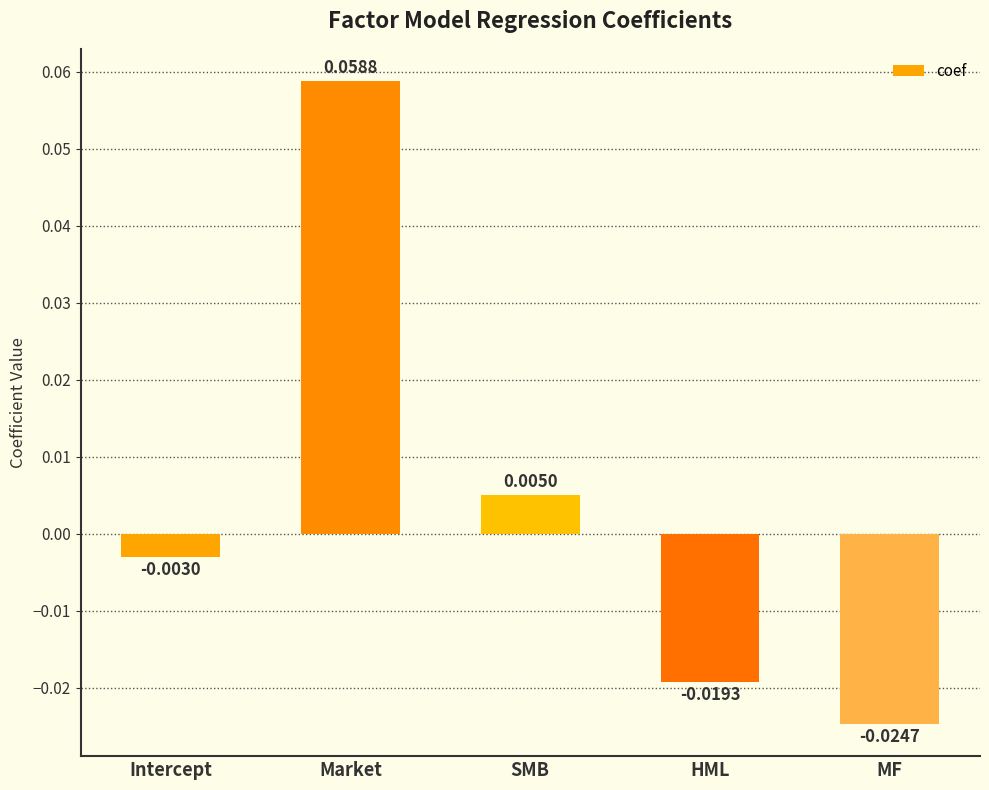

How many values are below zero?

3